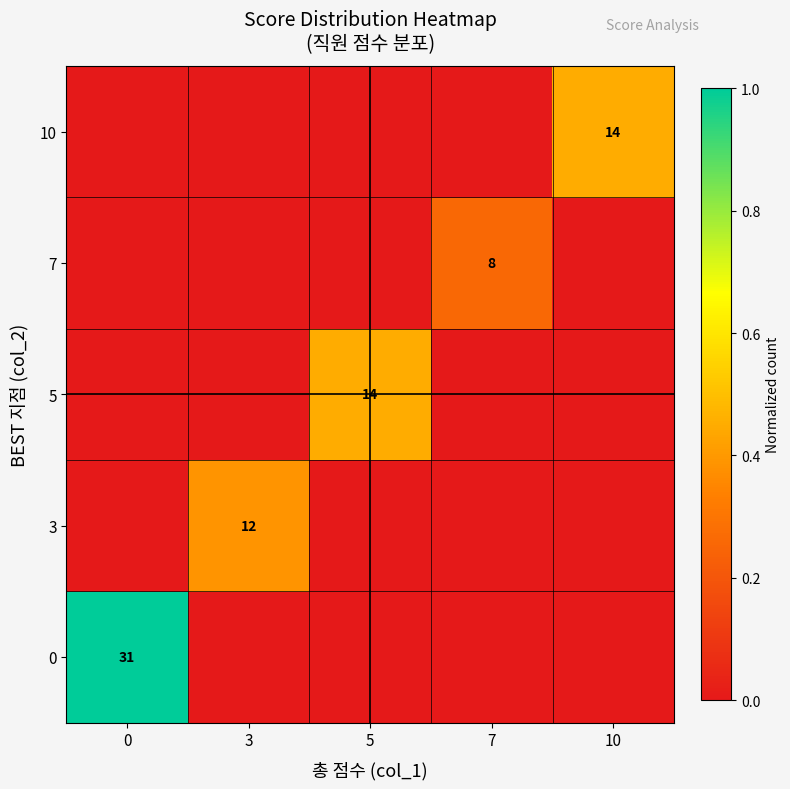

True or false: 7 has a value of 8 at 7.

True